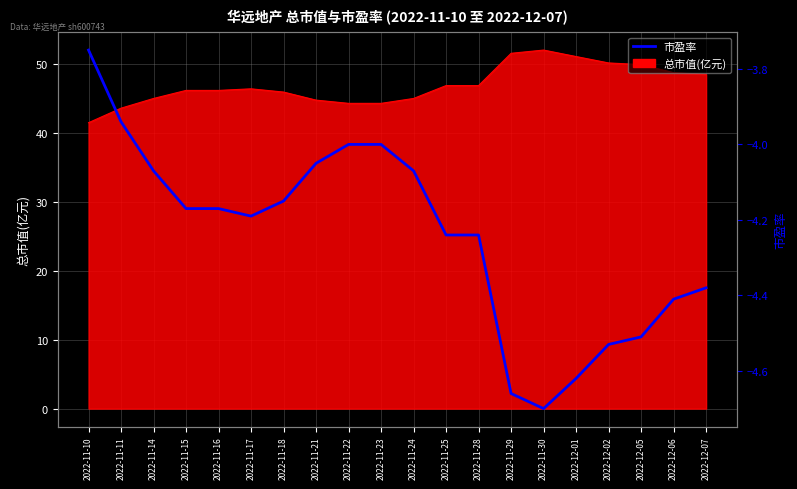

Reading left to right, extract all data points from this chart.

2022-11-10=-3.8	2022-11-11=-3.9	2022-11-14=-4.1	2022-11-15=-4.2	2022-11-16=-4.2	2022-11-17=-4.2	2022-11-18=-4.2	2022-11-21=-4.0	2022-11-22=-4.0	2022-11-23=-4.0	2022-11-24=-4.1	2022-11-25=-4.2	2022-11-28=-4.2	2022-11-29=-4.7	2022-11-30=-4.7	2022-12-01=-4.6	2022-12-02=-4.5	2022-12-05=-4.5	2022-12-06=-4.4	2022-12-07=-4.4